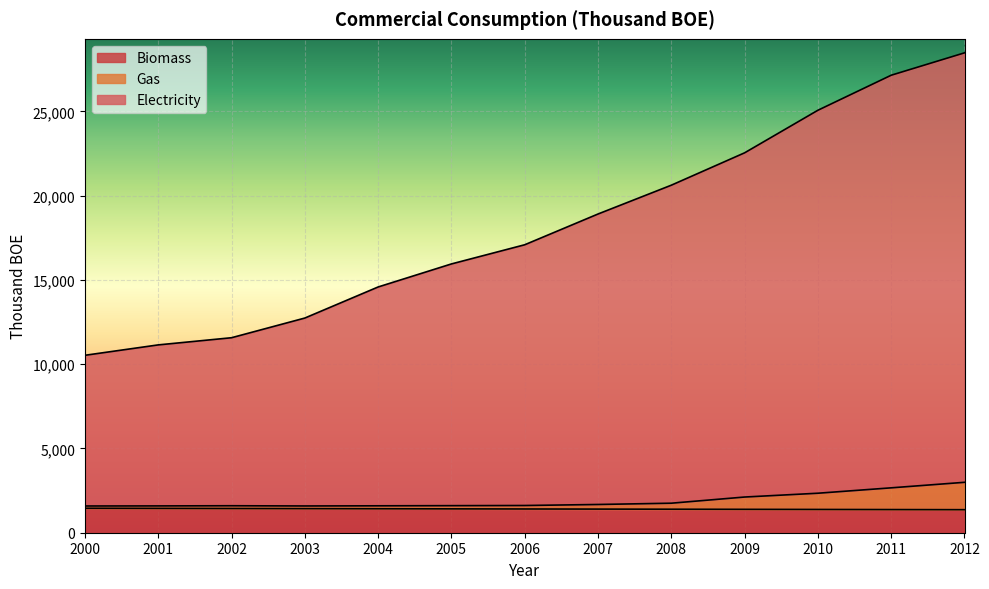

True or false: Gas has more than 2 interior local peaks.

False